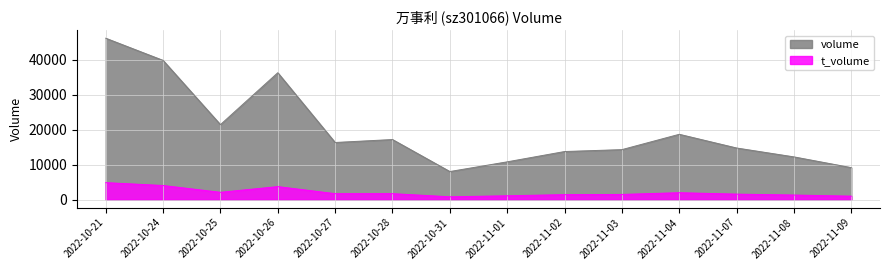

Rank the series by their average value, from highest to lowest.

volume, t_volume